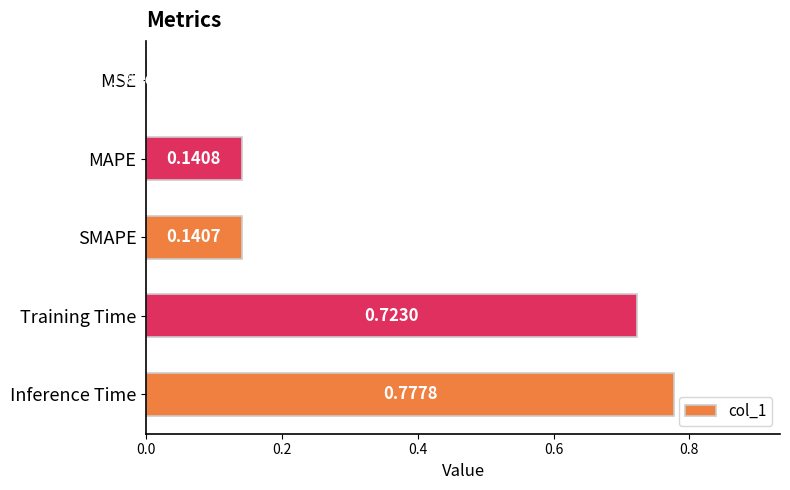

Which category has the highest value across all series?

Inference Time